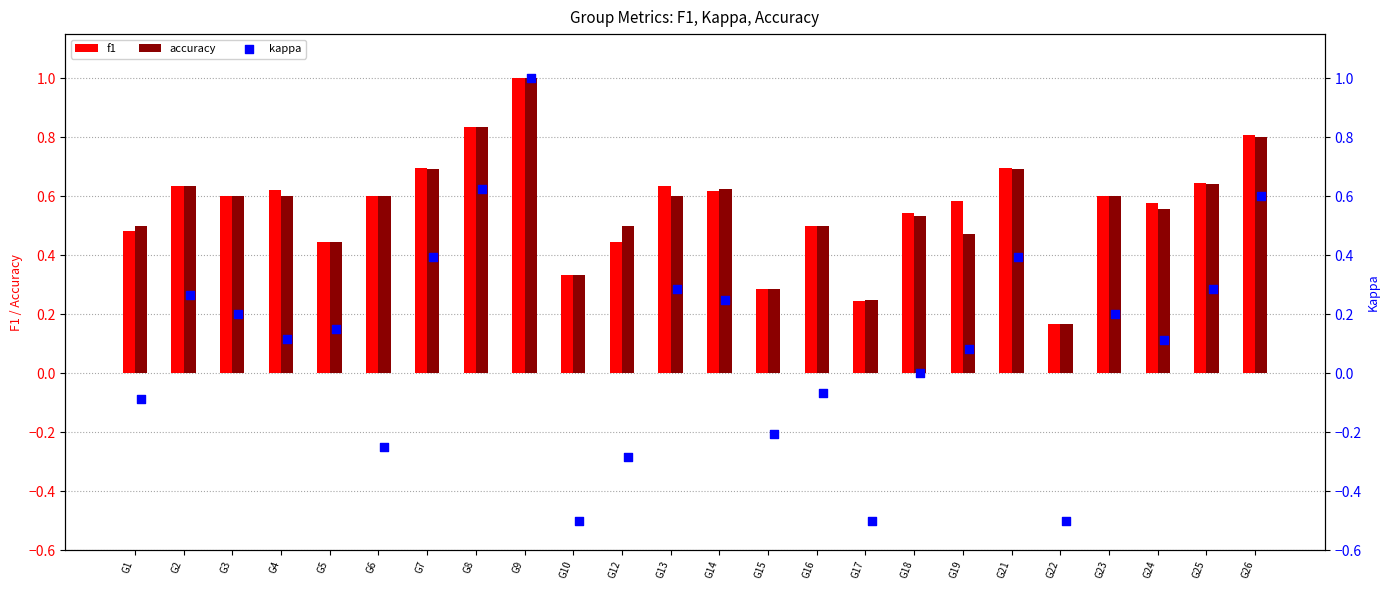

Which series has the largest total across all categories?

f1